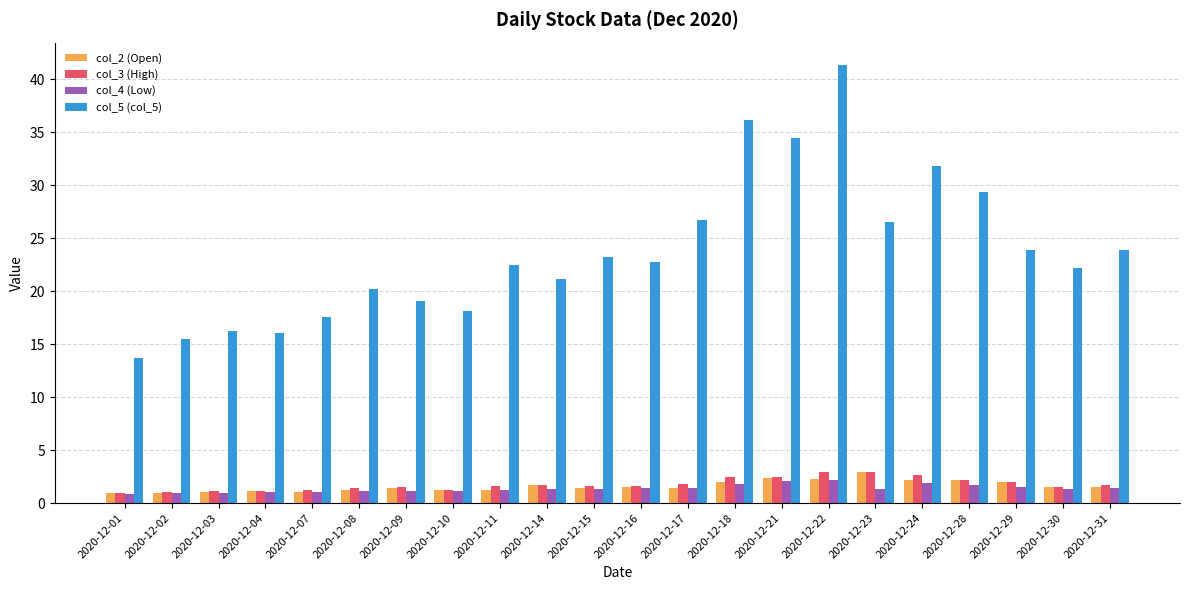

What is the maximum value shown in the chart?

41.4